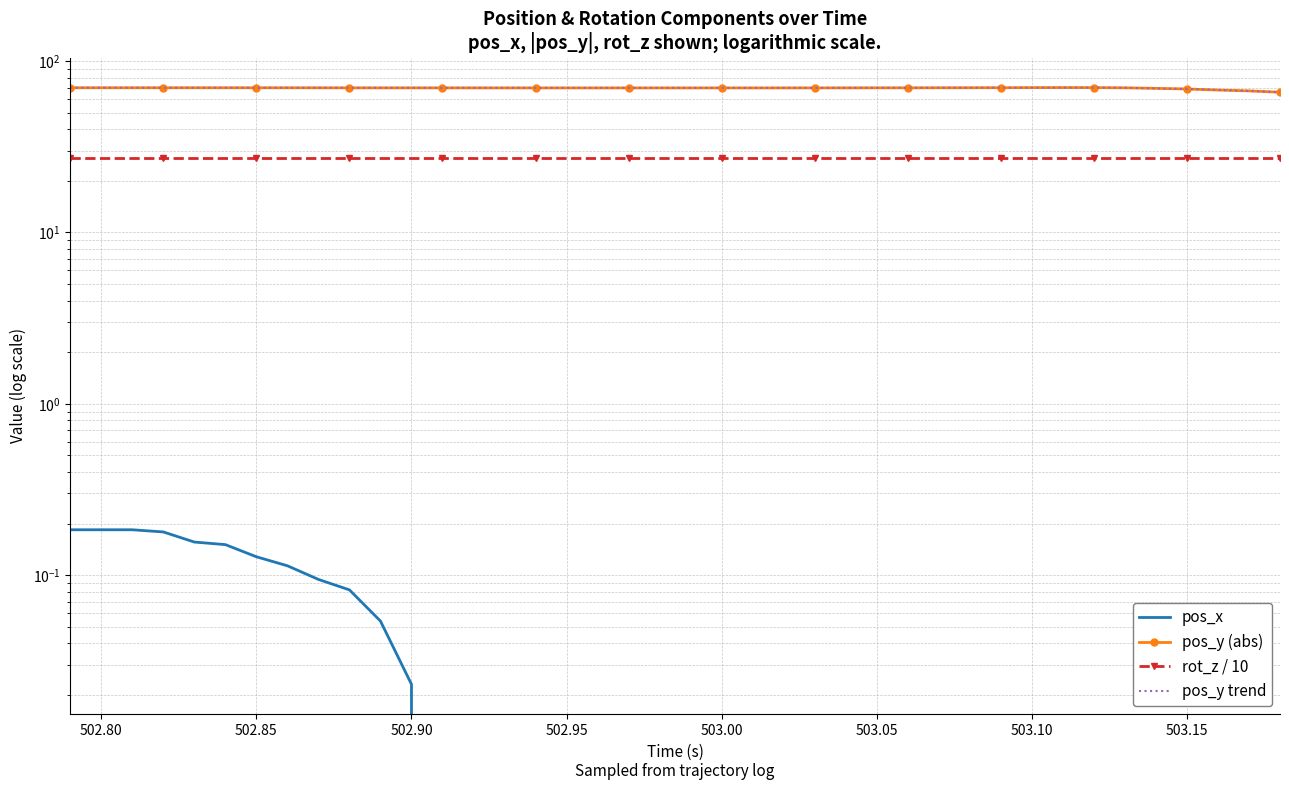

Is it true that pos_x equals 0.2 at 502.95?

False